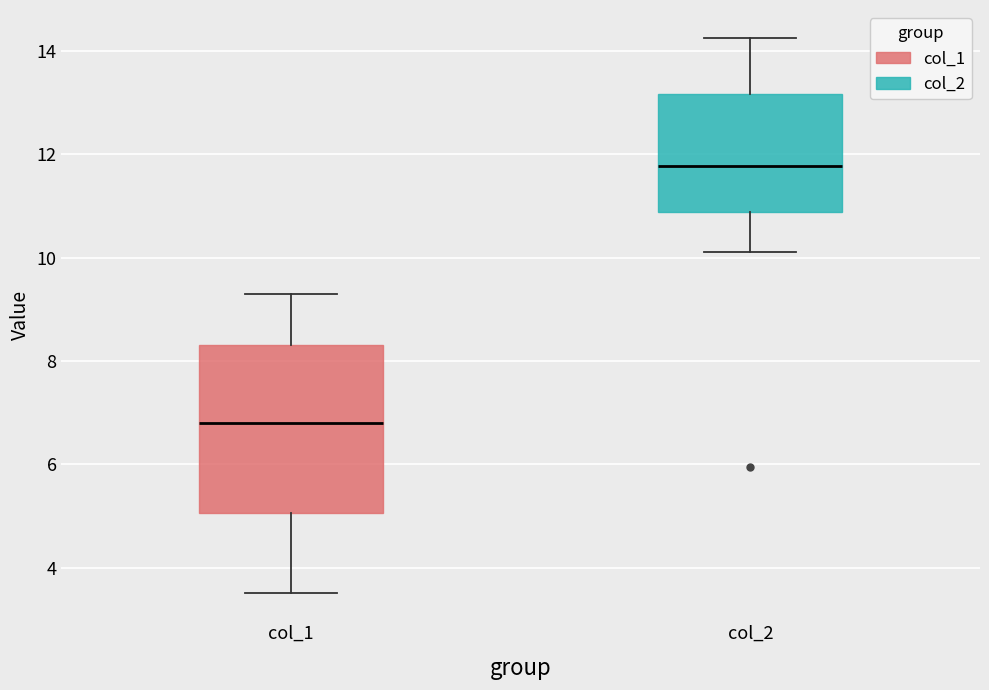

Reading left to right, read every box against the y-axis: the position of its median line, the range the box covers, and the ends of its whiskers. The values are not printed on the chart, so give them approximately, as read against the axis.

col_1: median 6.8, box 5.0 to 8.4, whiskers 3.6 to 9.2
col_2: median 11.8, box 10.8 to 13.2, whiskers 10.2 to 14.2